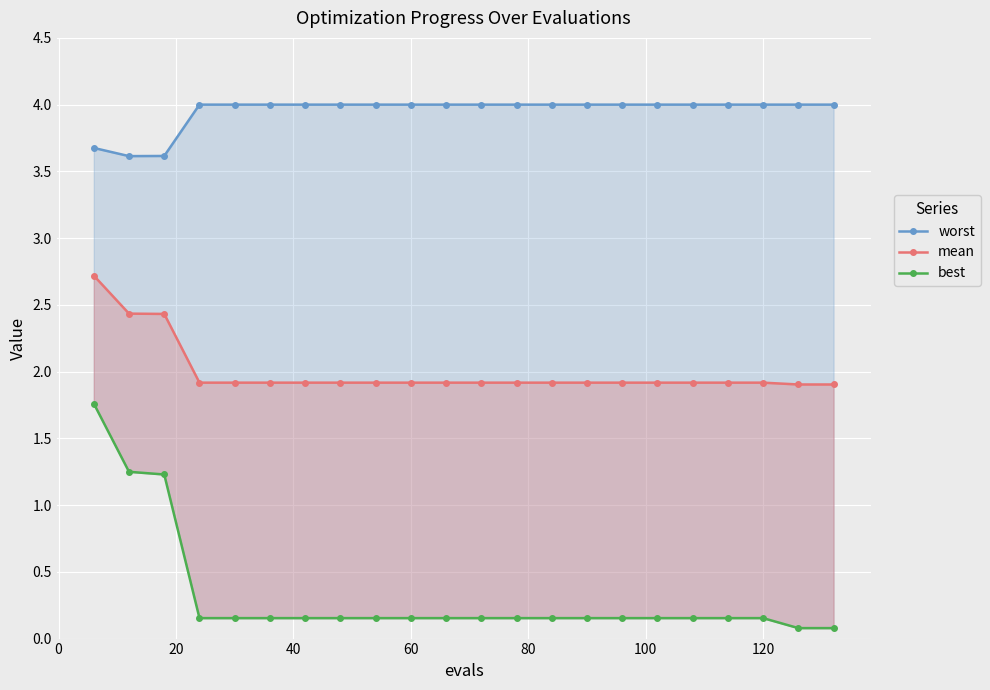

True or false: worst and best intersect in this chart.

False